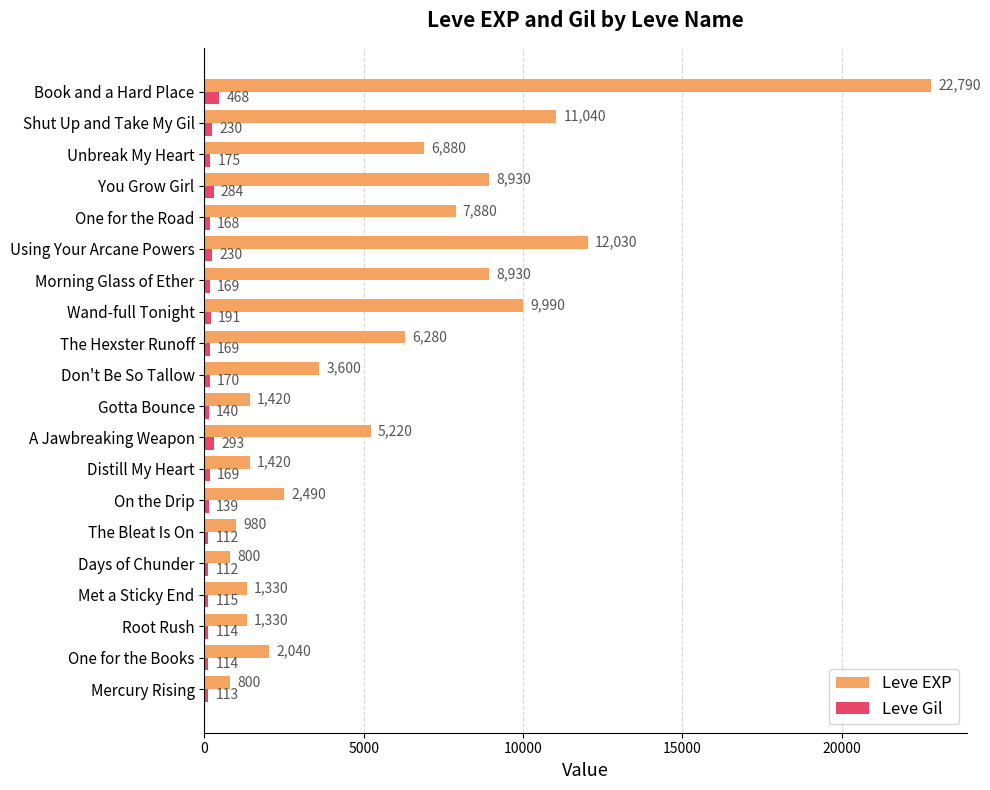

Count the number of data series in this chart.

2